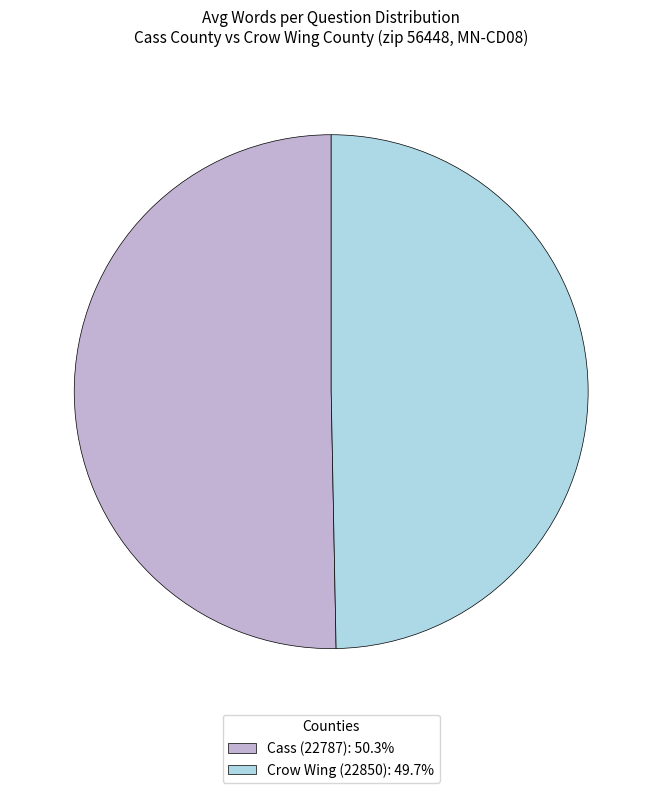

How many segments does this pie chart have?

2